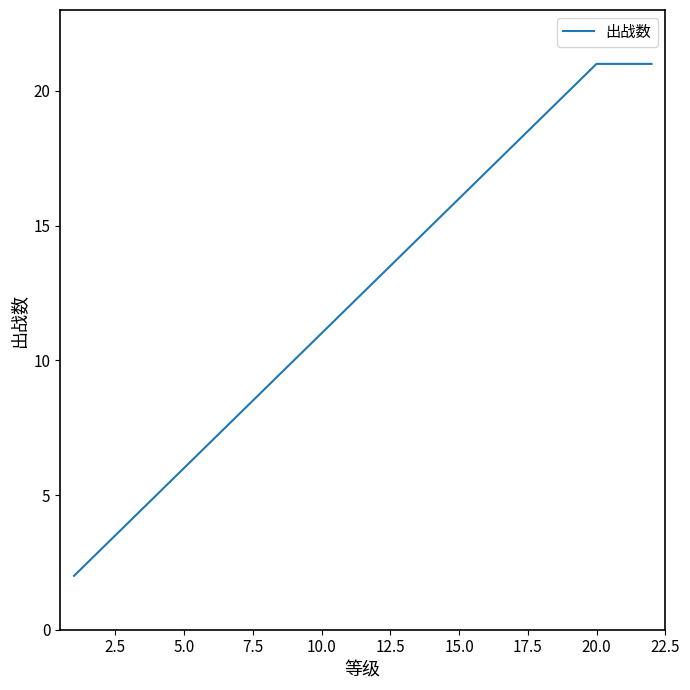

What is the maximum value shown in the chart?

21